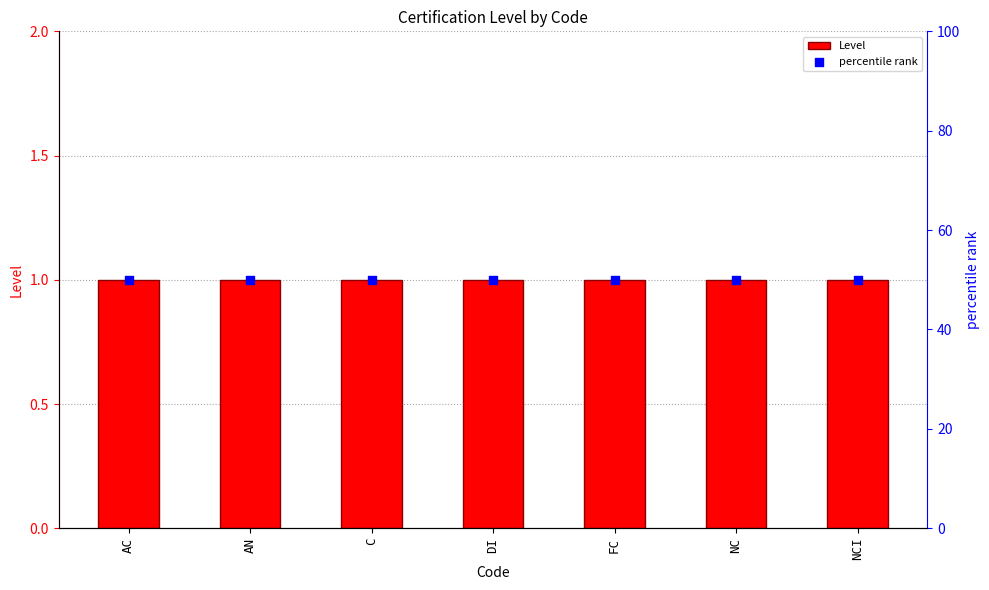

At how many categories does at least one series exceed 49?

7